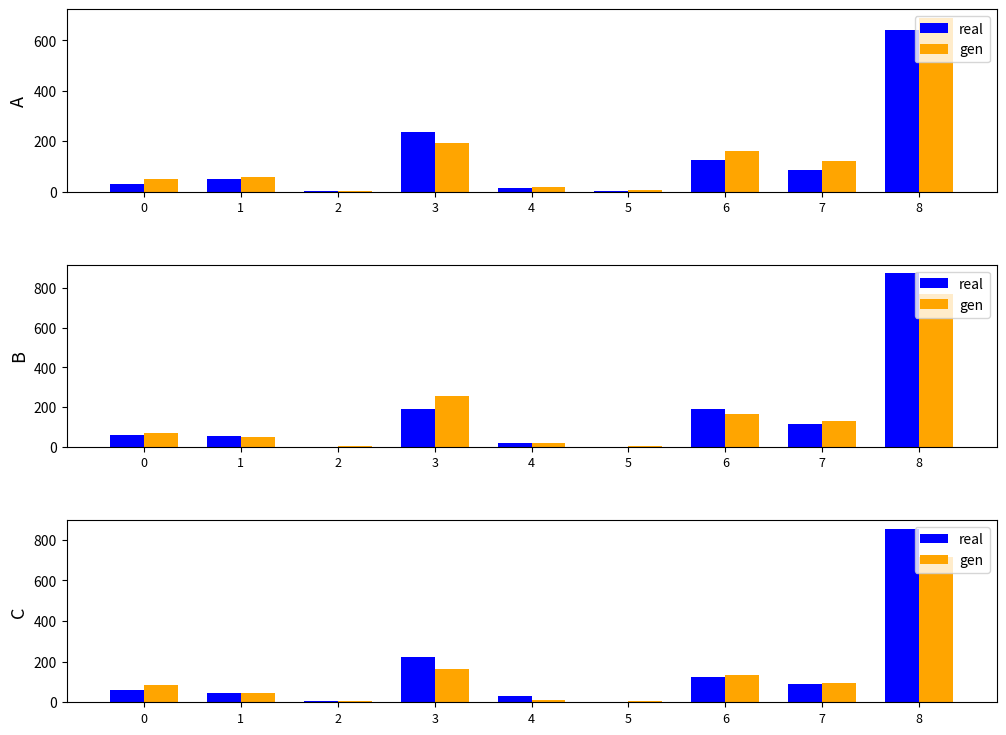

Read the real value at 8, to the nearest 100.

900